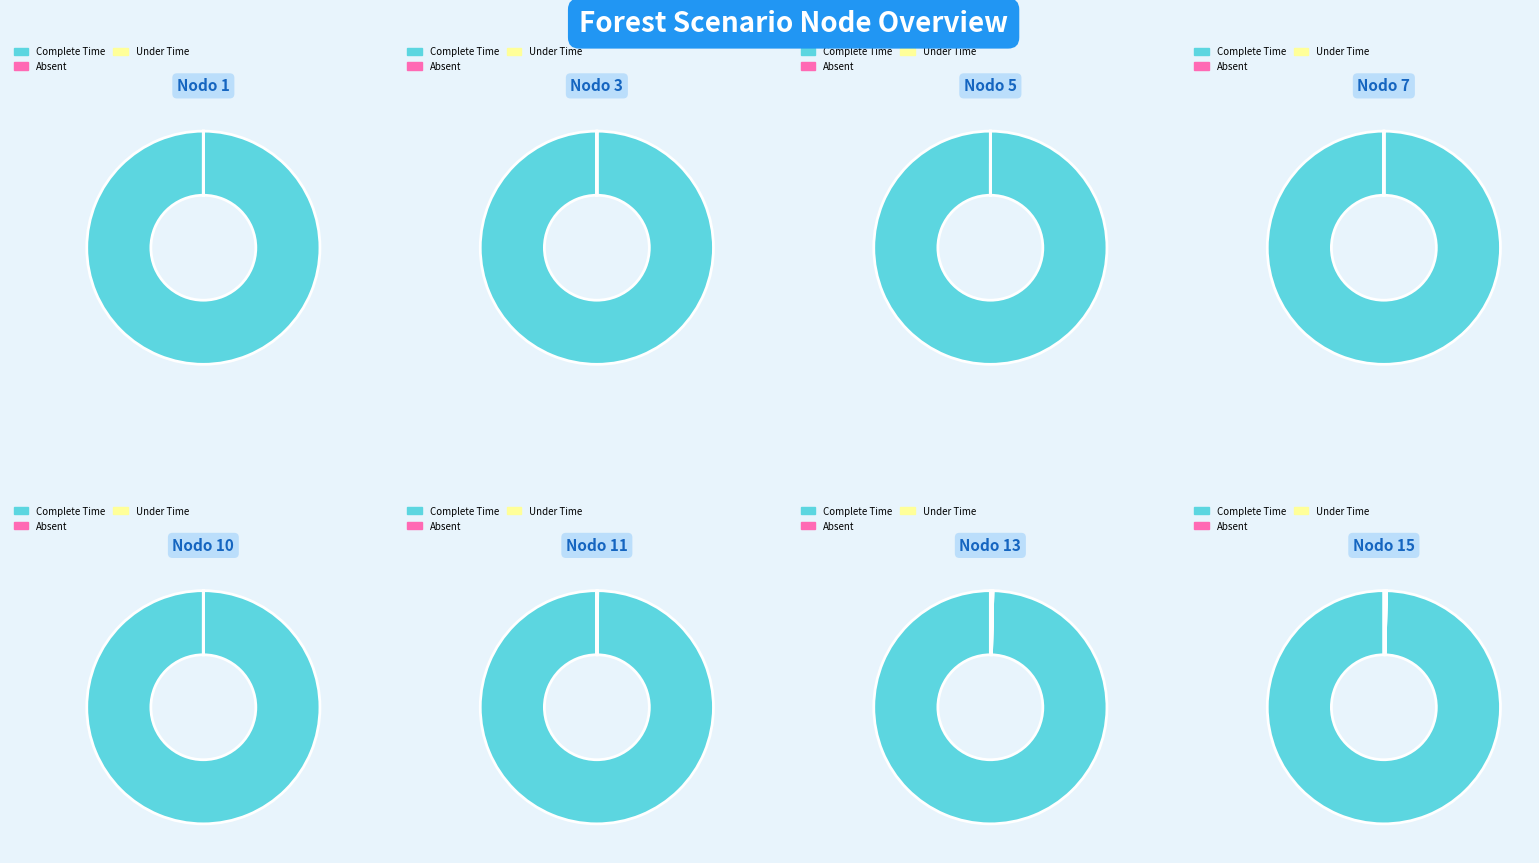

Is Nodo 2 the majority of the pie?

No